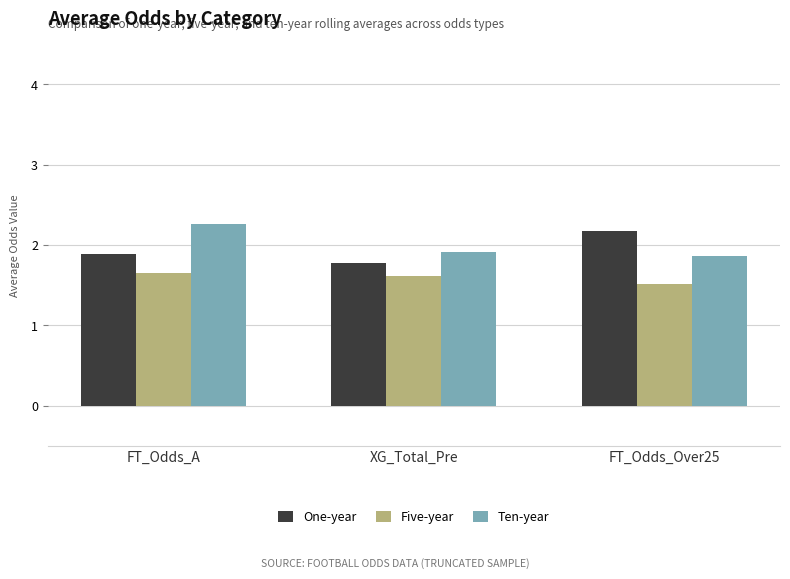

What are all the series names shown in the legend?

One-year, Five-year, Ten-year